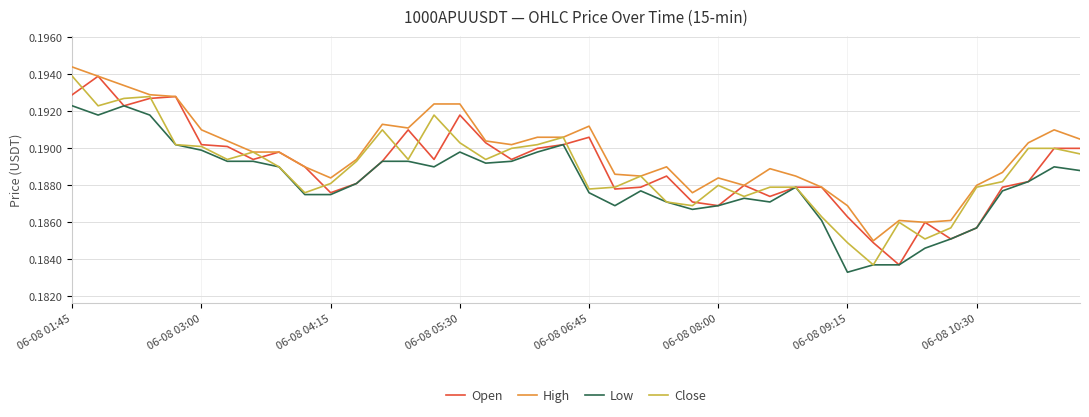

Which series has the largest total across all categories?

High